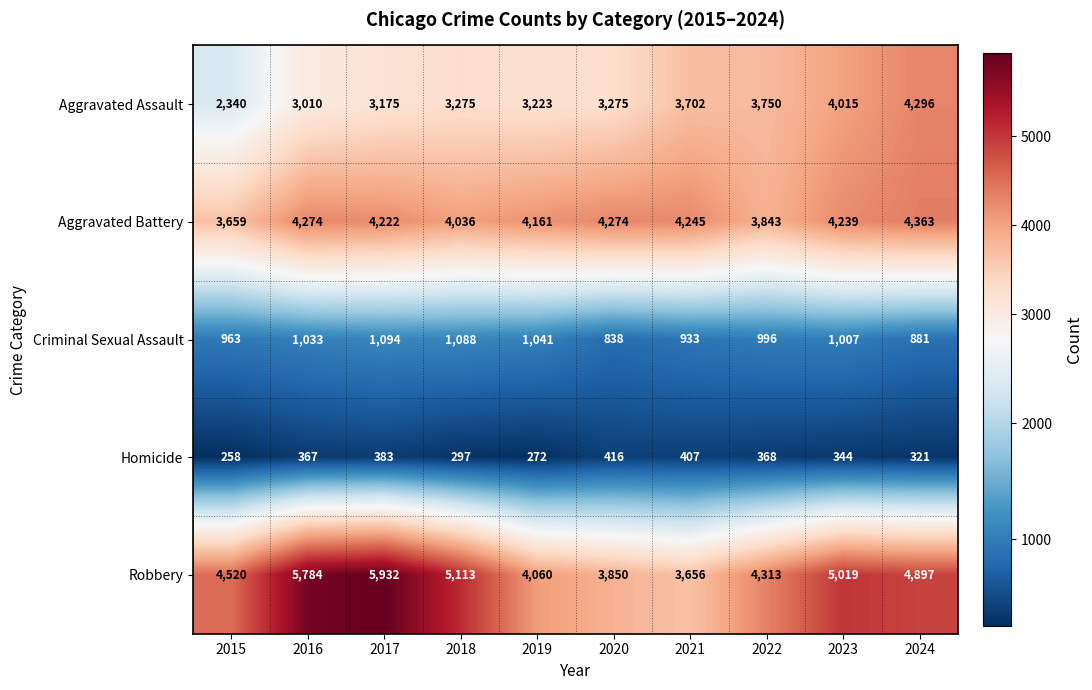

Which series has the largest total across all categories?

Robbery